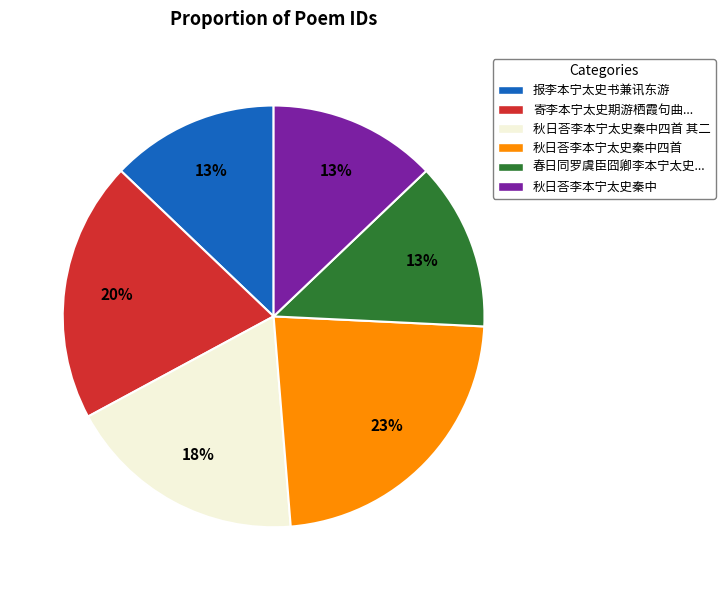

How many slices are in this pie chart?

6